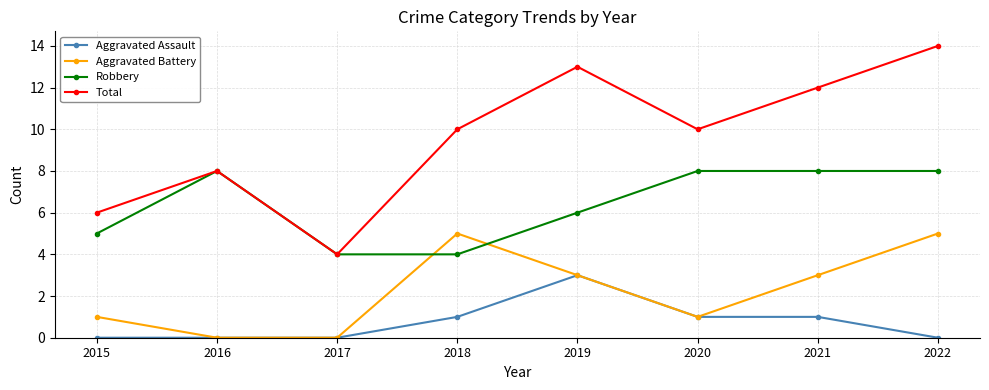

At how many categories does at least one series exceed 3?

8